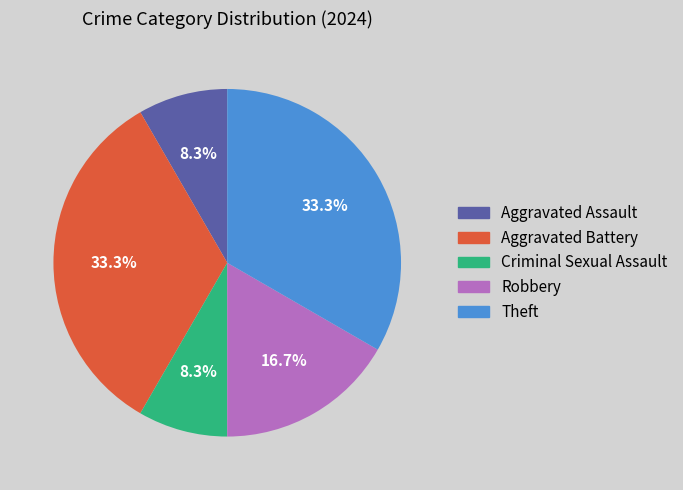

Does Robbery account for over 50% of the chart?

No